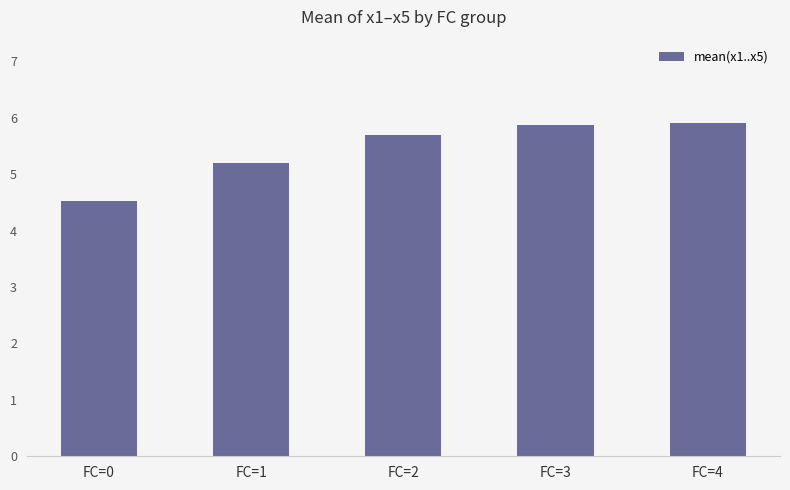

How many bars are there in total?

5